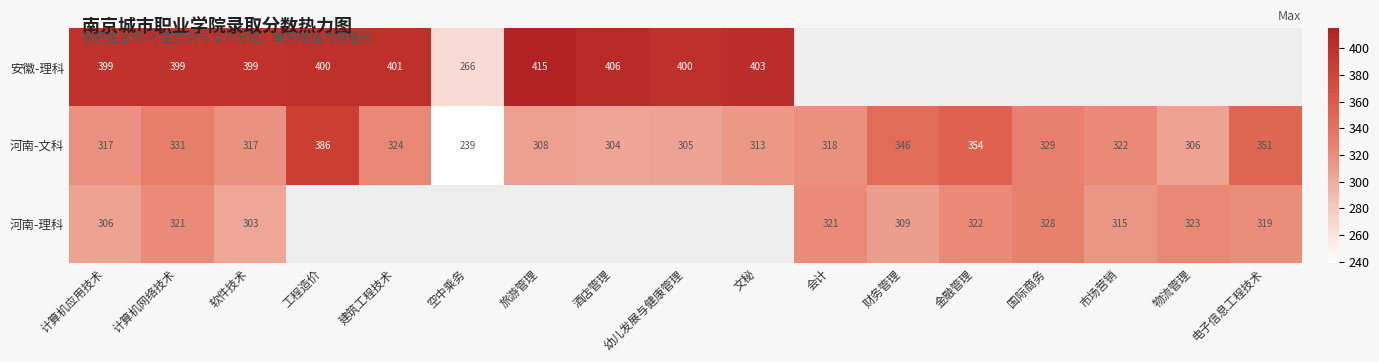

Count the number of data series in this chart.

3